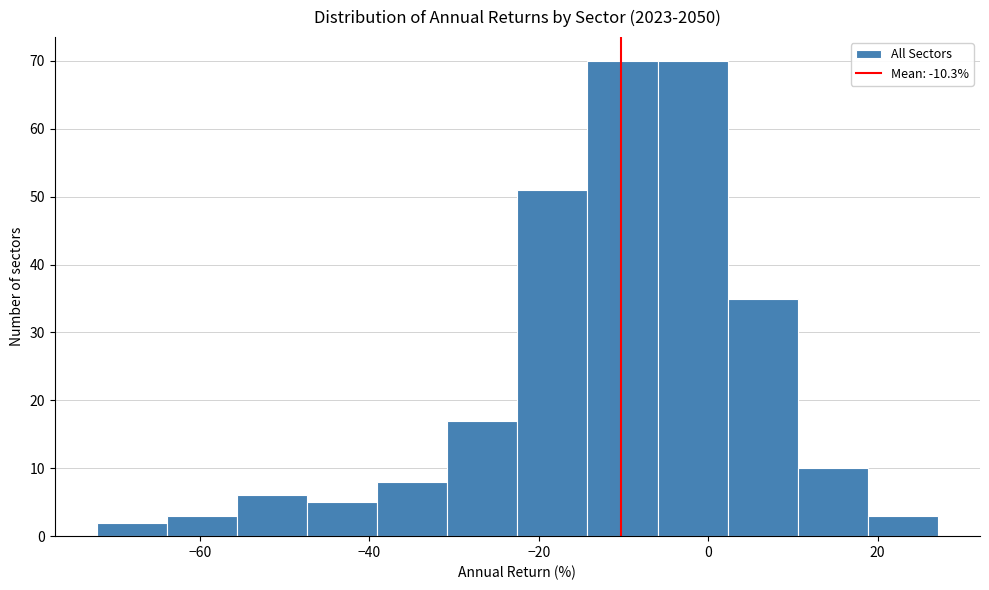

What is the height of the bar covering -22 to -14 on the x-axis? Neither the bar edges nor the heights are printed on the chart, so give them approximately, as read against the axes.

51